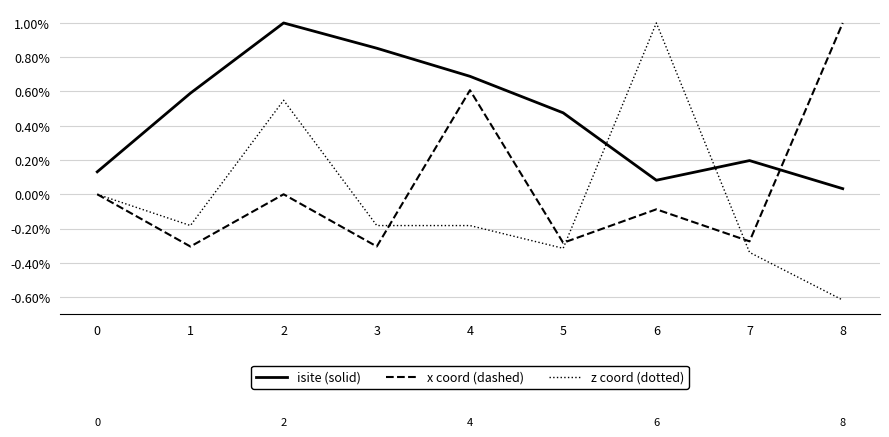

Which series has the largest range (max minus min)?

z coord (dotted)